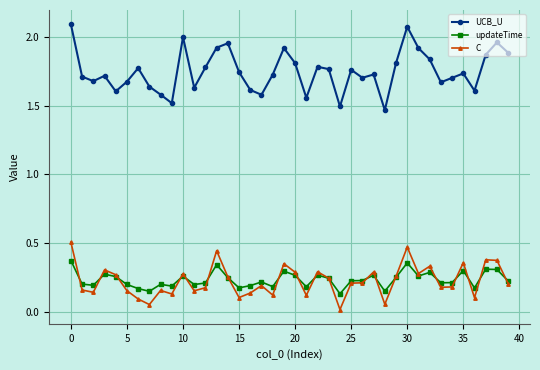

Rank the series by their maximum value, from highest to lowest.

UCB_U, C, updateTime